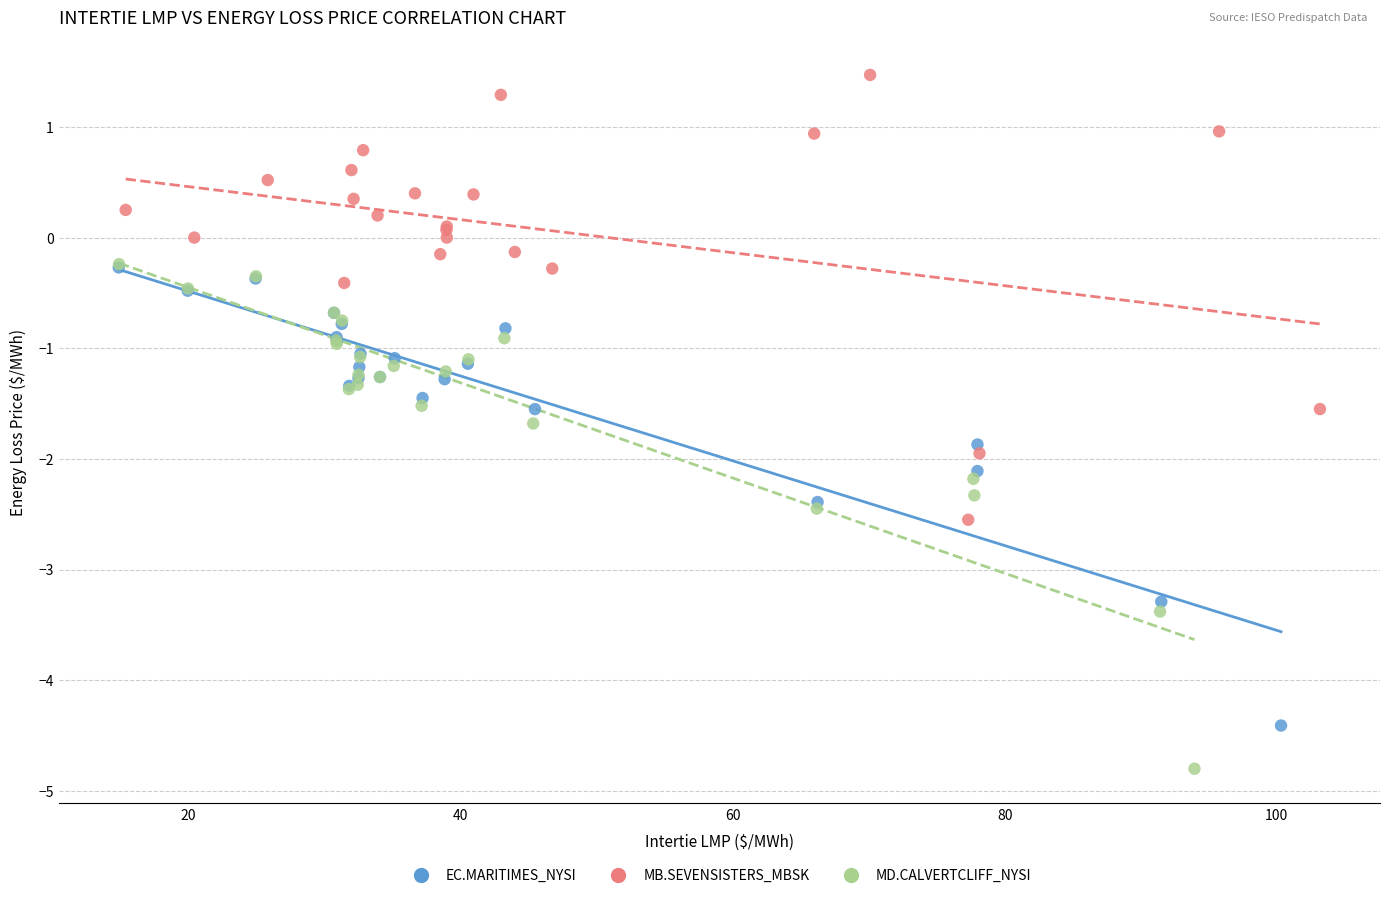

Which series reaches the minimum Y coordinate?

MD.CALVERTCLIFF_NYSI